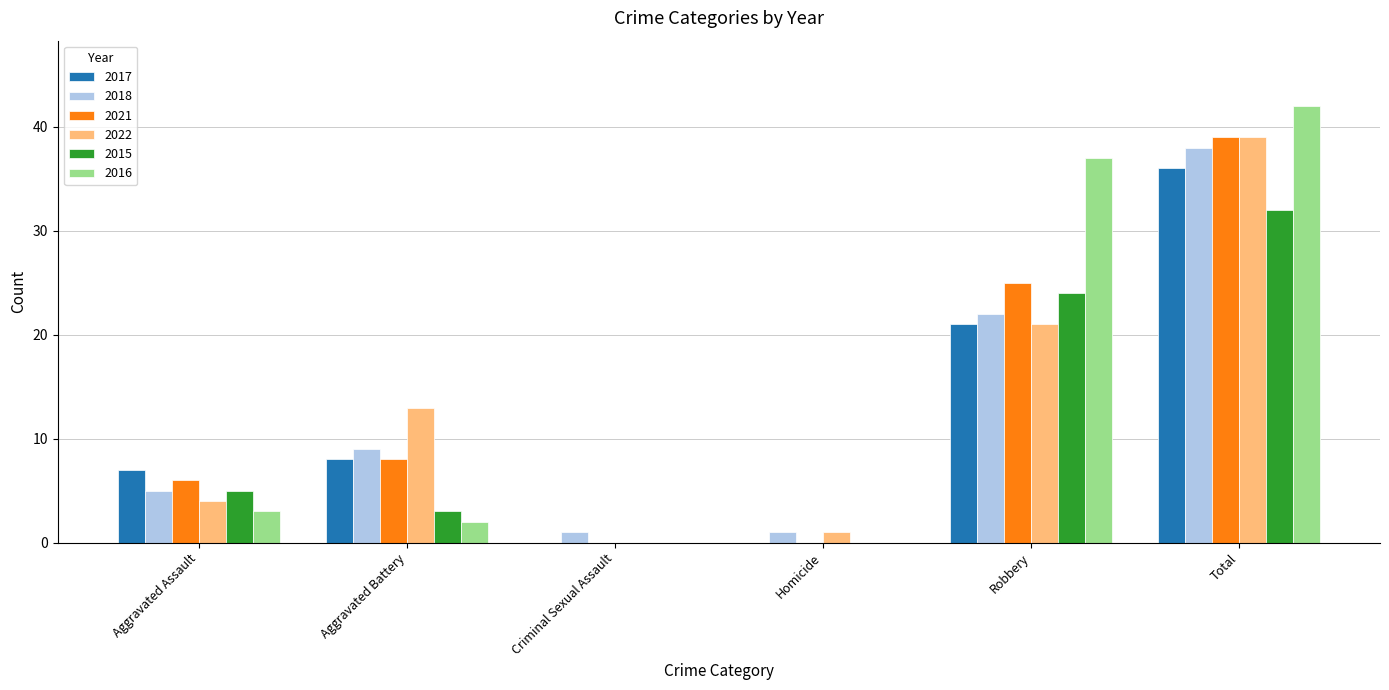

What are all the series names shown in the legend?

2017, 2018, 2021, 2022, 2015, 2016